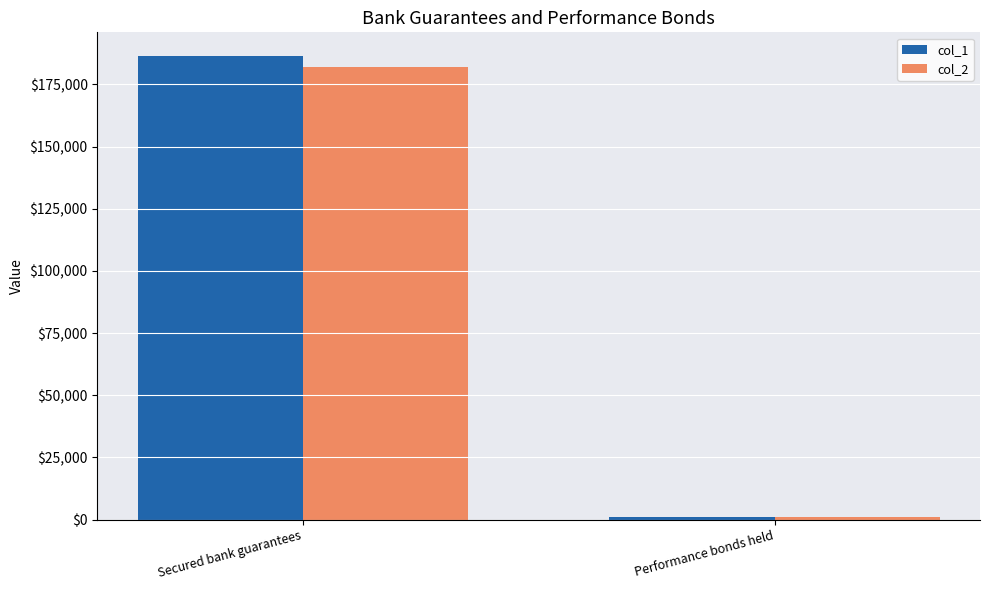

True or false: col_2 has a value of 182065 at Secured bank guarantees.

True